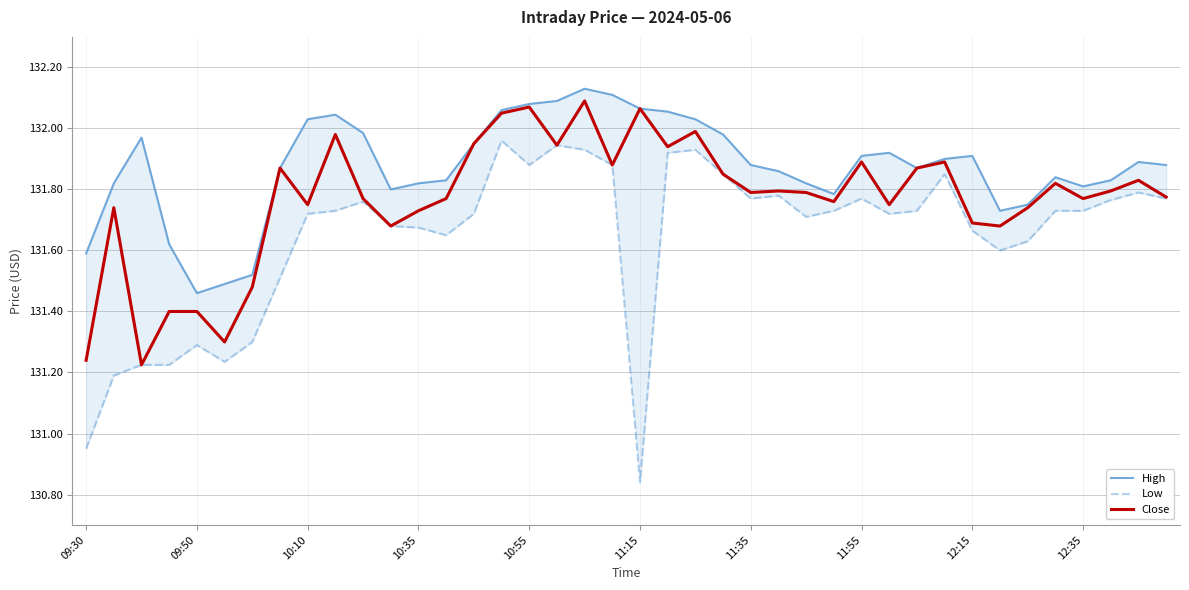

At which category is the sum across all series the highest?

18